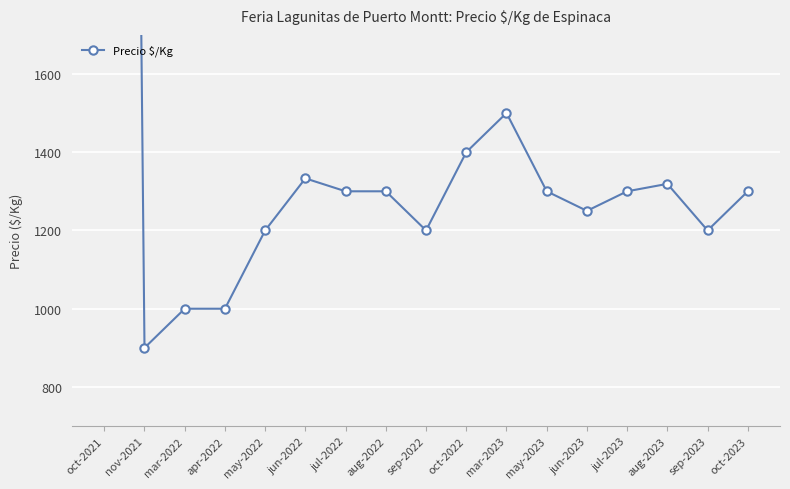

Reading right to left, extract all data points from this chart.

oct-2023=1300	sep-2023=1200	aug-2023=1319	jul-2023=1300	jun-2023=1250	may-2023=1300	mar-2023=1500	oct-2022=1400	sep-2022=1200	aug-2022=1300	jul-2022=1300	jun-2022=1333	may-2022=1200	apr-2022=1000	mar-2022=1000	nov-2021=900	oct-2021=11000